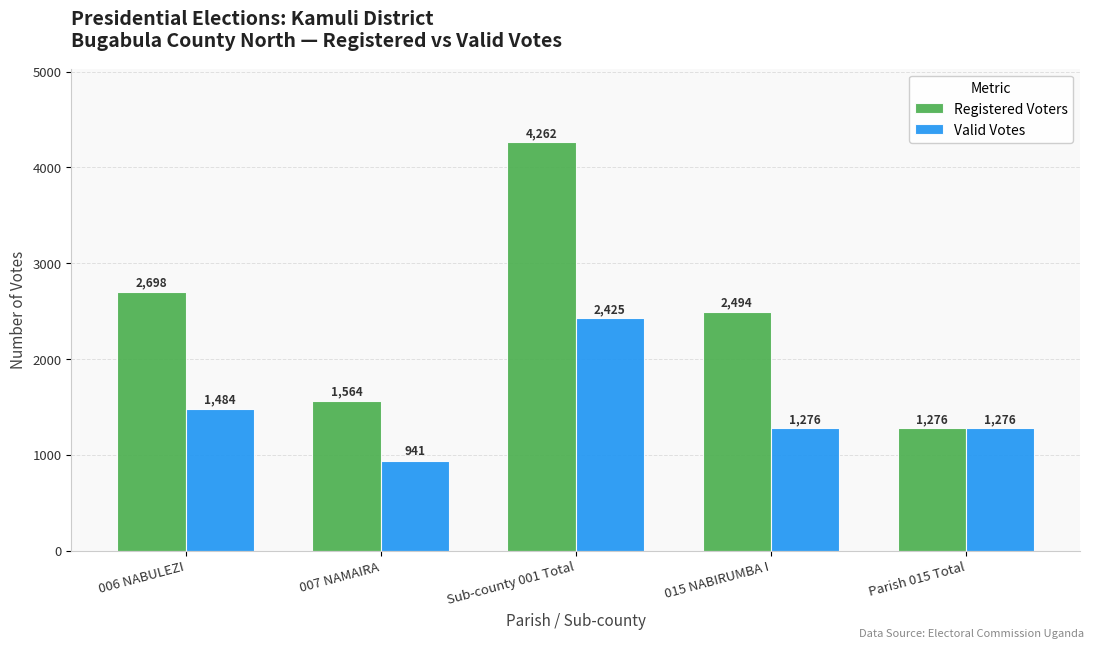

Which series has the widest spread of values?

Registered Voters